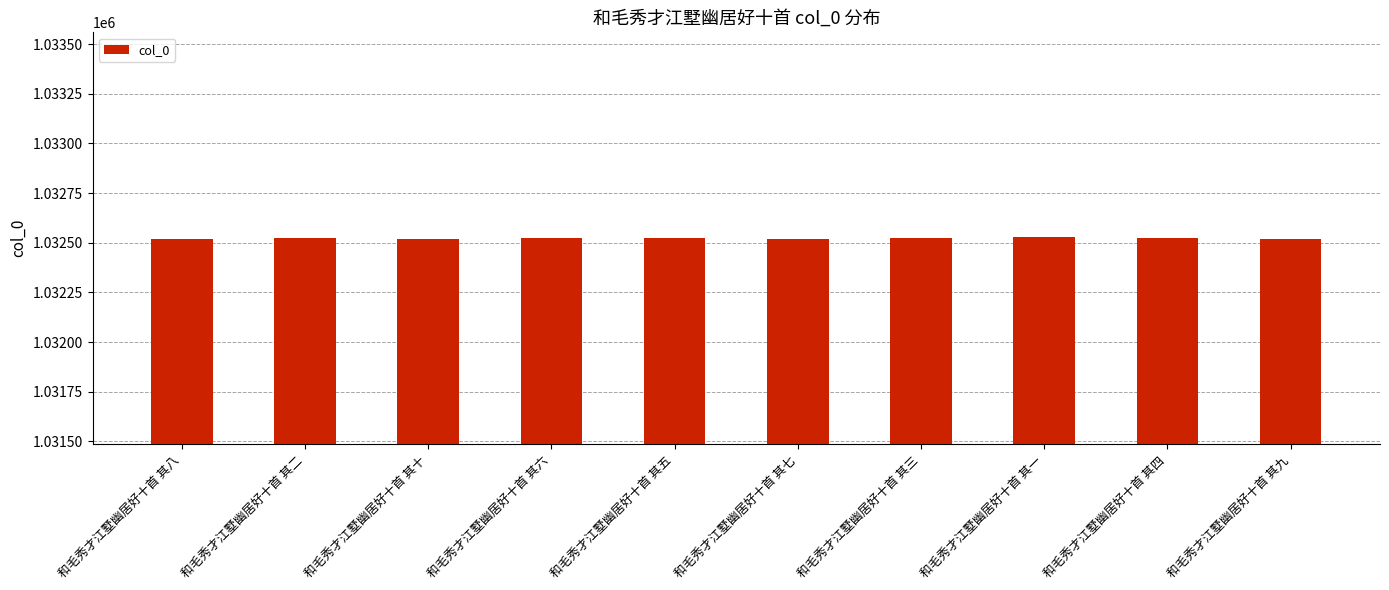

What is the sum of the values at 和毛秀才江墅幽居好十首 其十 and 和毛秀才江墅幽居好十首 其九?

2065037